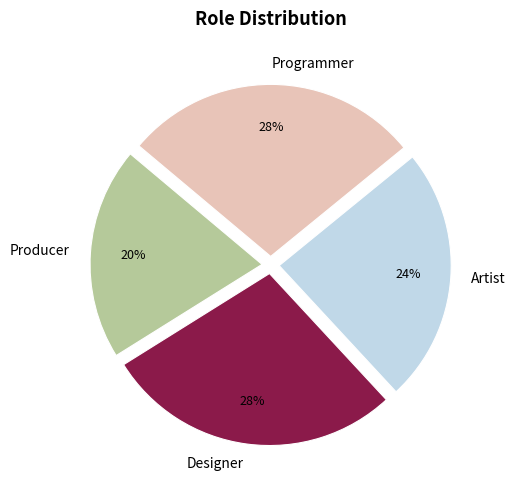

Count the number of slices in the pie.

4